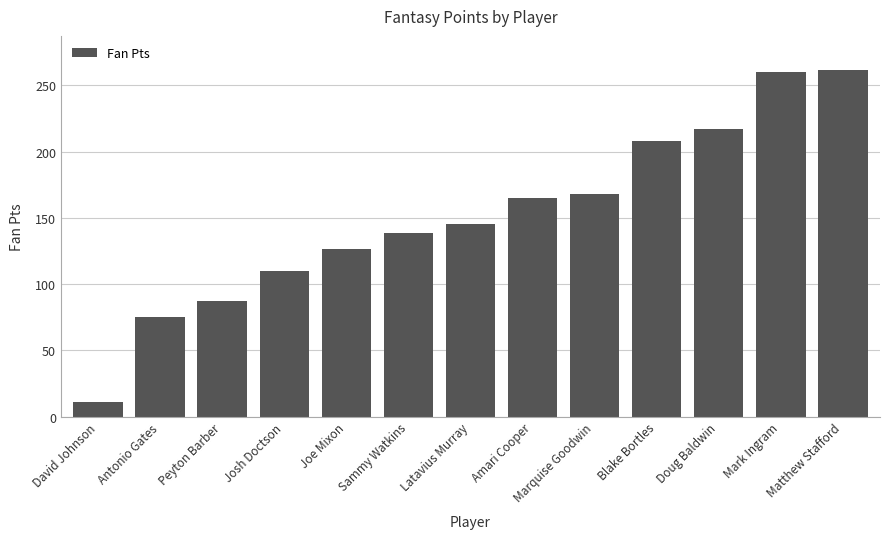

True or false: the data shows 31.4 at Peyton Barber.

False